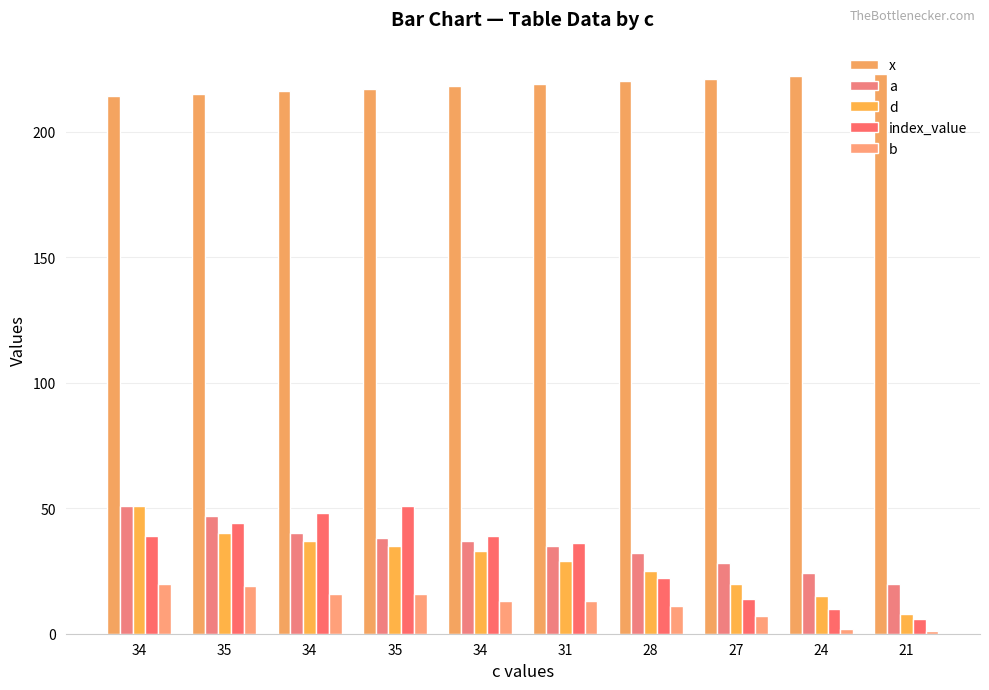

Which series has the largest range (max minus min)?

index_value